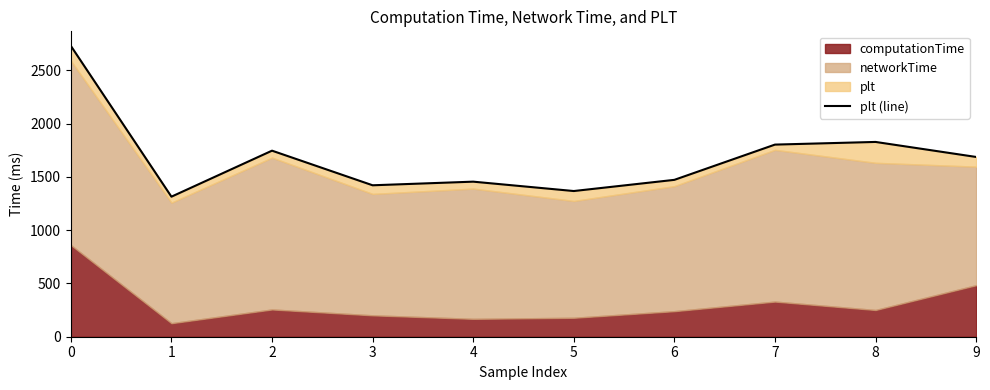

At which label is the value closest to 2023?

8